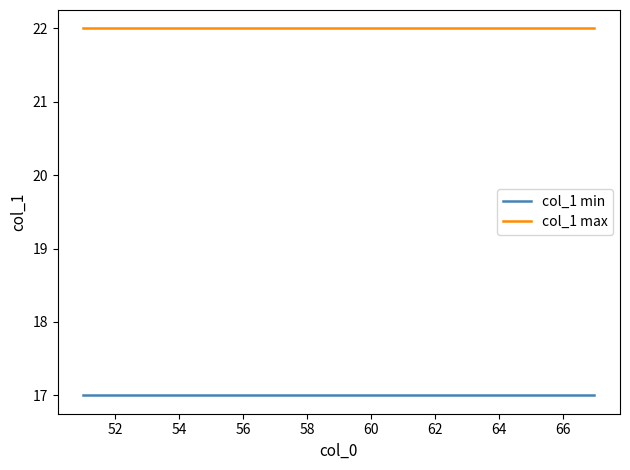

True or false: col_1 max and col_1 min intersect in this chart.

False